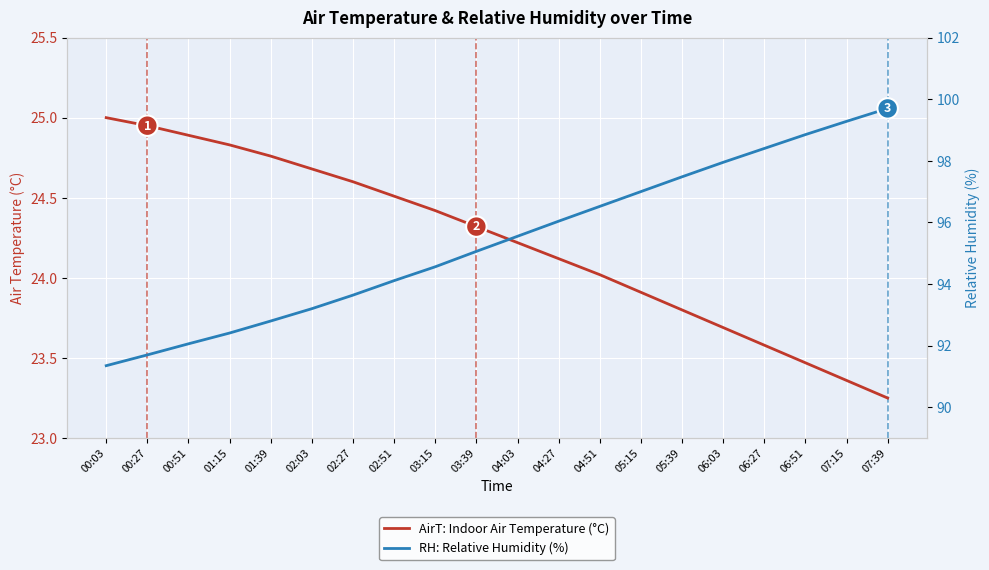

List the series in order of their overall mean, lowest first.

AirT: Indoor Air Temperature (°C), RH: Relative Humidity (%)